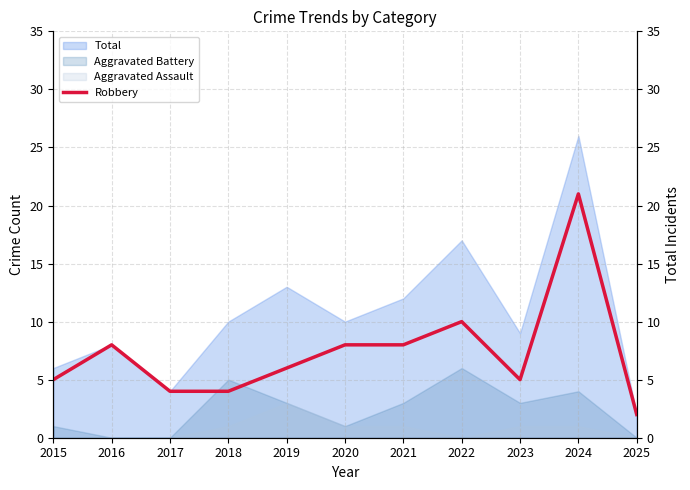

True or false: the data shows 12 at 2024.

False